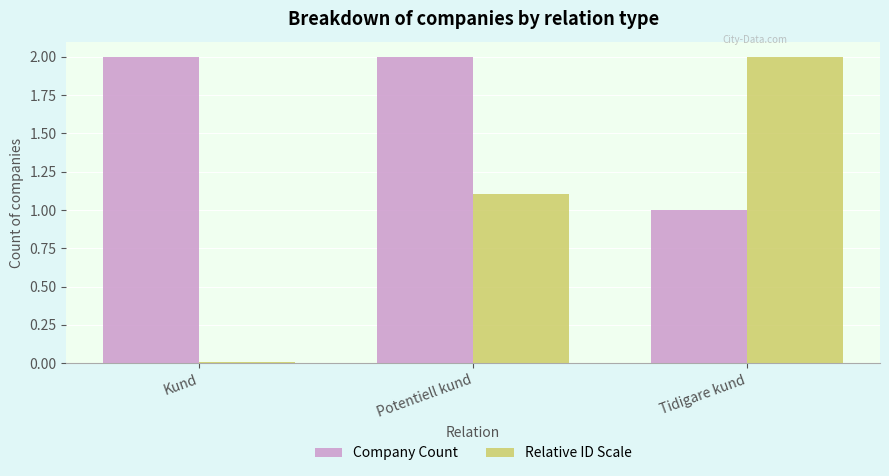

Count the Company Count values in the range 1 to 2.

3